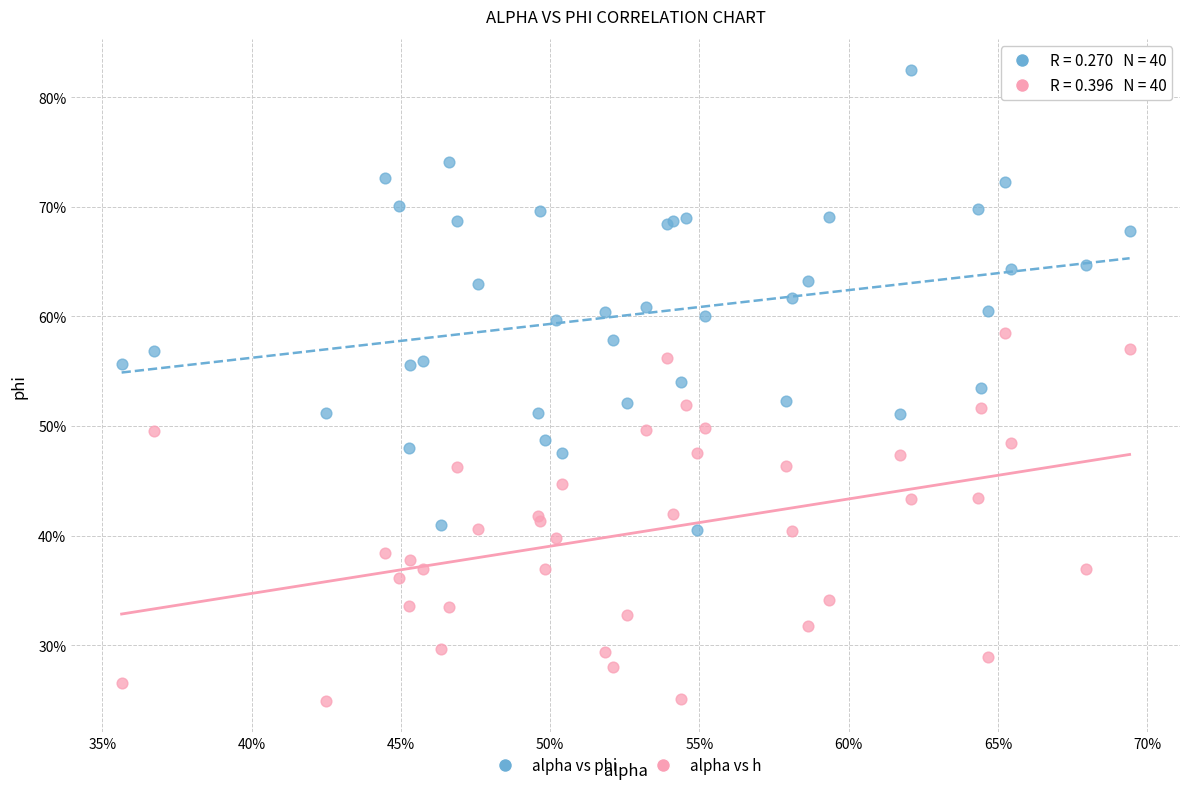

What are all the series names shown in the legend?

alpha vs phi, alpha vs h